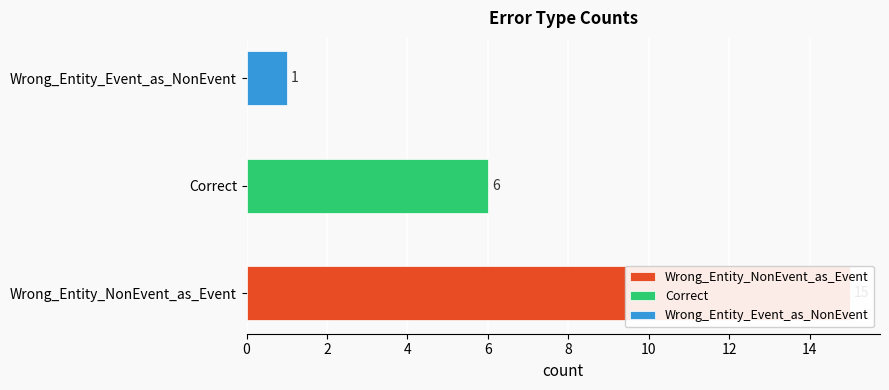

What is the ratio of the value at Wrong_Entity_NonEvent_as_Event to the value at Correct?

2.5